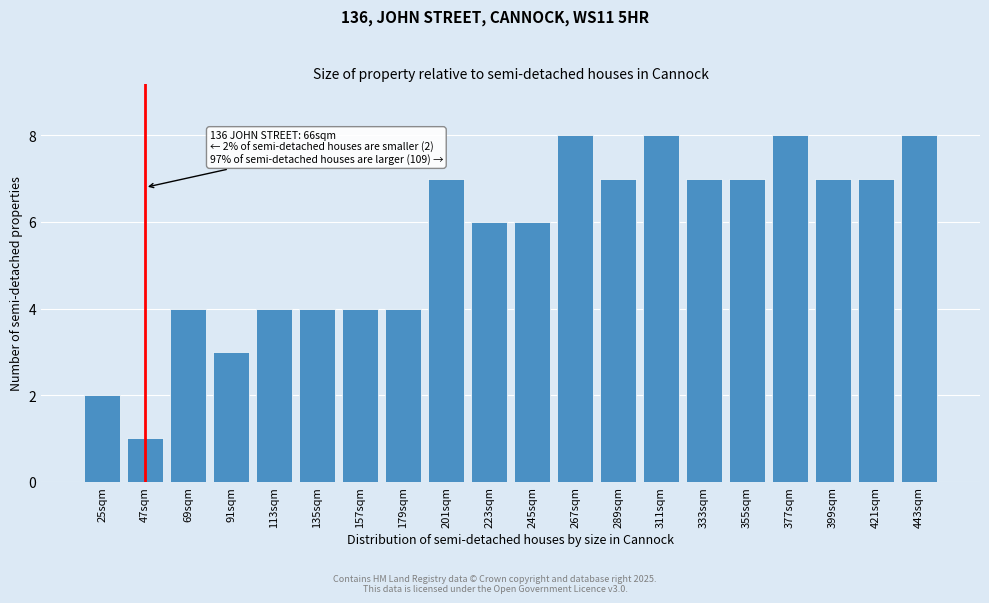

Reading left to right, extract all data points from this chart.

25sqm=2	47sqm=1	69sqm=4	91sqm=3	113sqm=4	135sqm=4	157sqm=4	179sqm=4	201sqm=7	223sqm=6	245sqm=6	267sqm=8	289sqm=7	311sqm=8	333sqm=7	355sqm=7	377sqm=8	399sqm=7	421sqm=7	443sqm=8